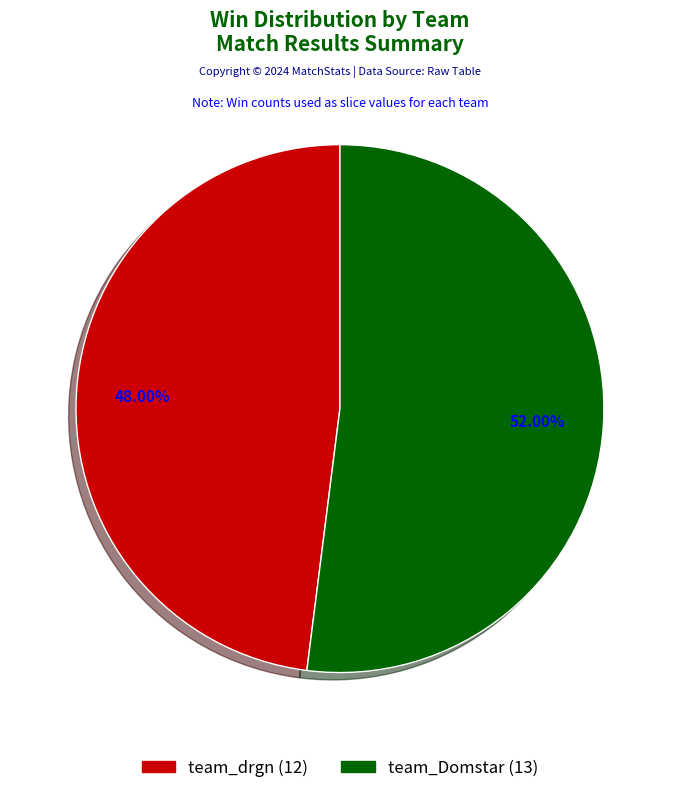

To the nearest percent, what portion does team_drgn represent?

48%